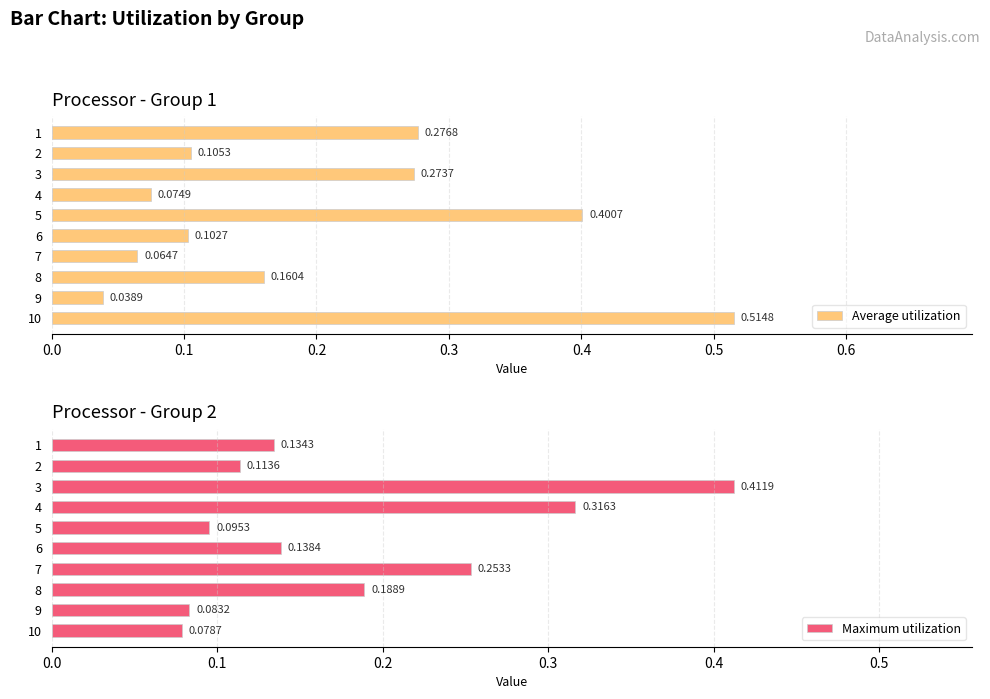

What is the sum of the Maximum utilization values at 8 and 3?

0.6